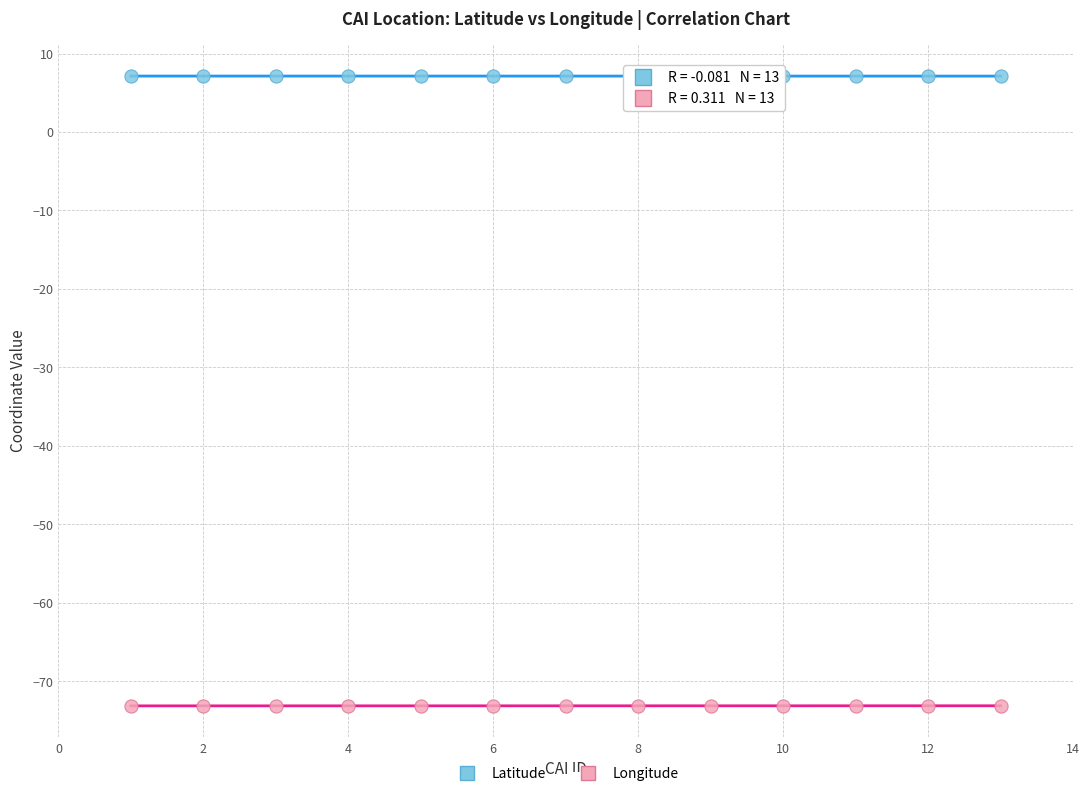

Across all data points, what is the range of X values (max minus min)?

12.0